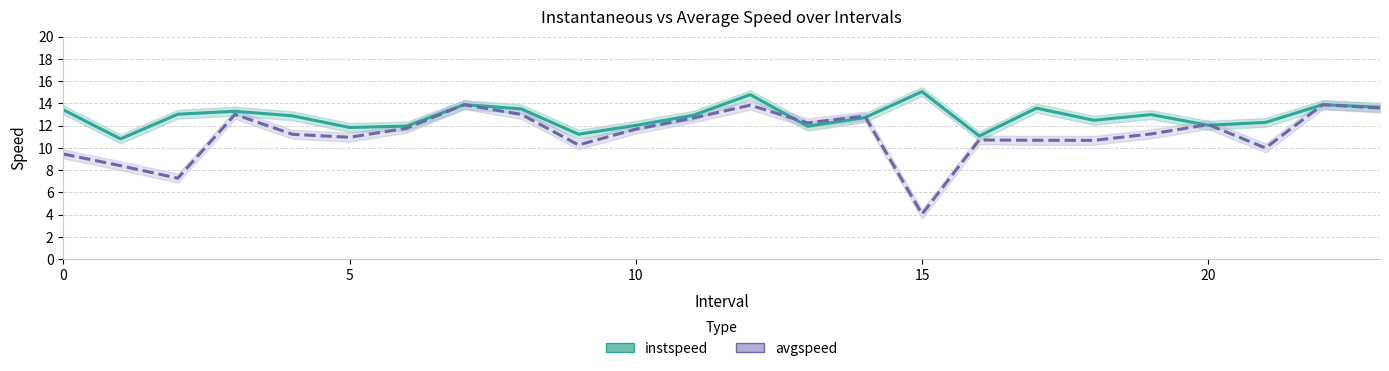

How many data points does each series have?

24